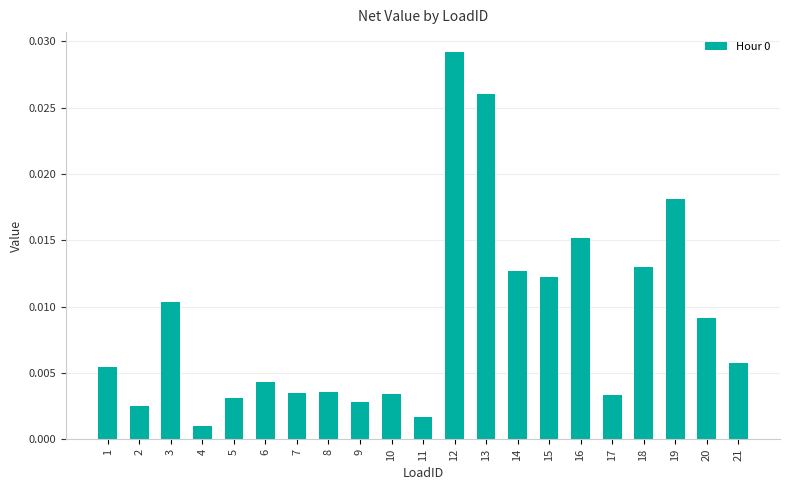

The value at 12 is 0.1. True or false?

False